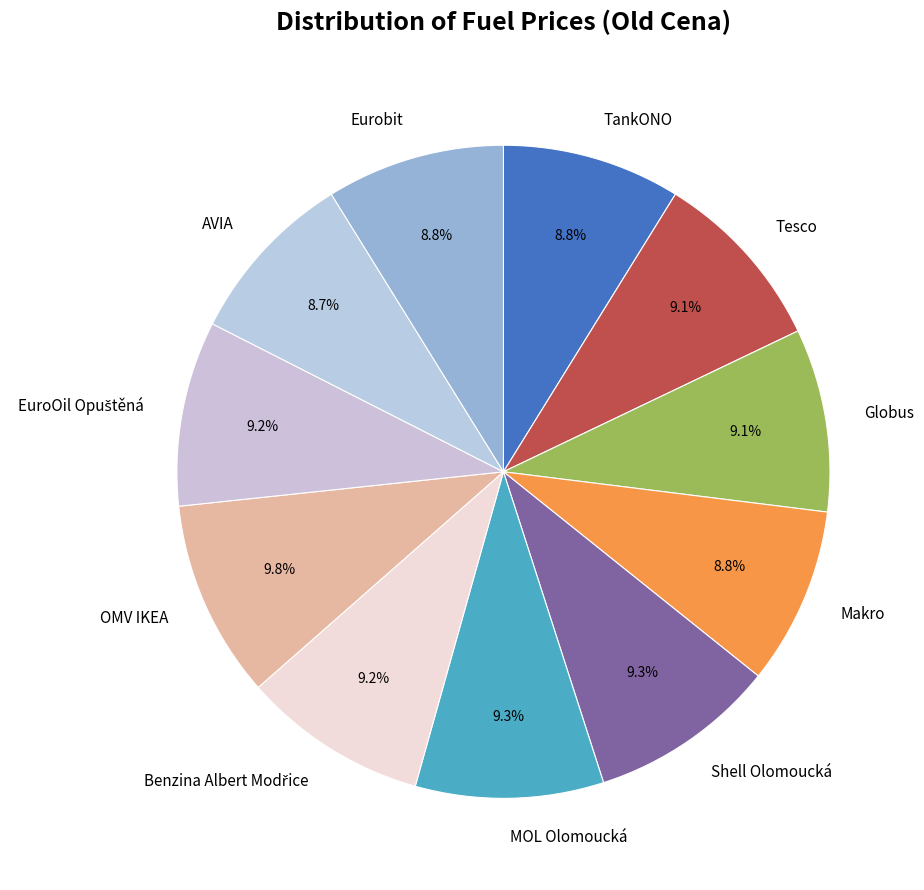

Which has a higher value, Eurobit or OMV IKEA?

OMV IKEA